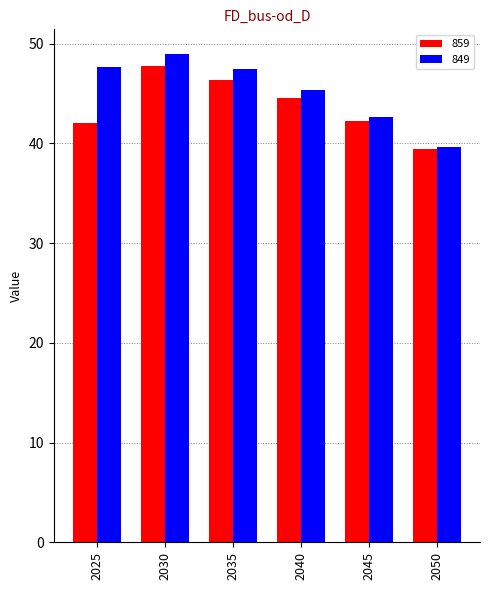

What is the minimum value shown in the chart?

39.5